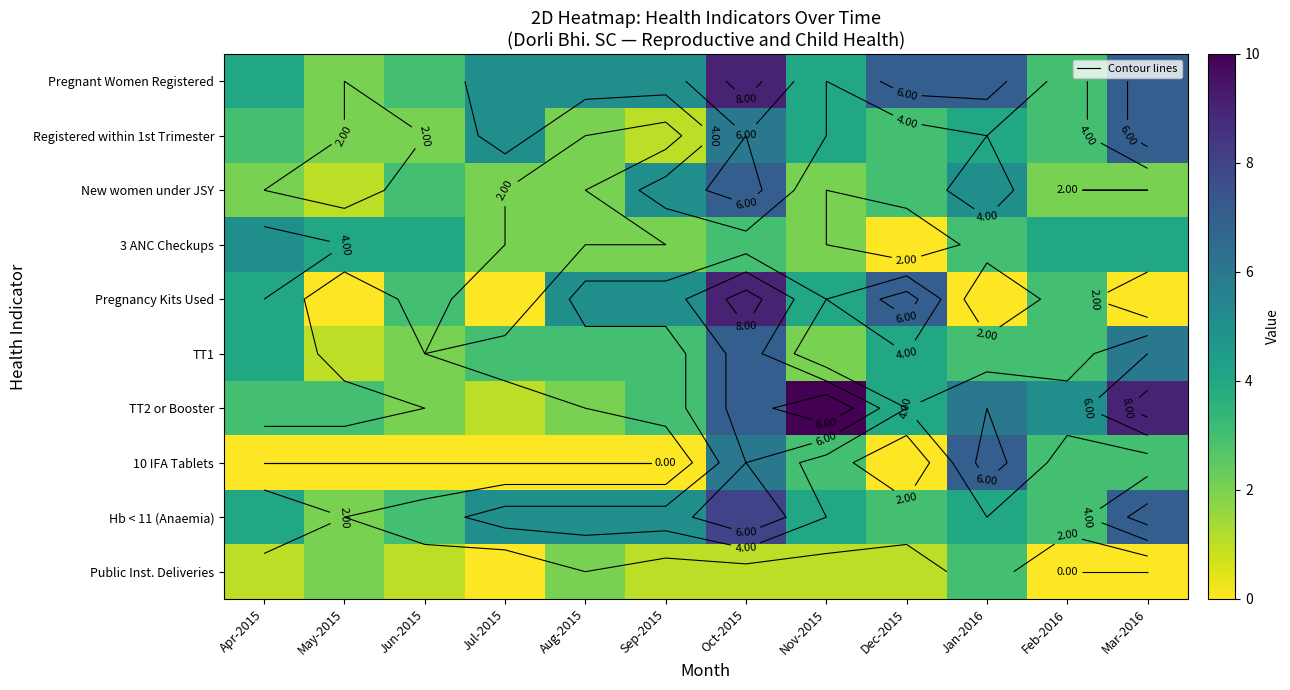

At how many categories does at least one series exceed 3?

12